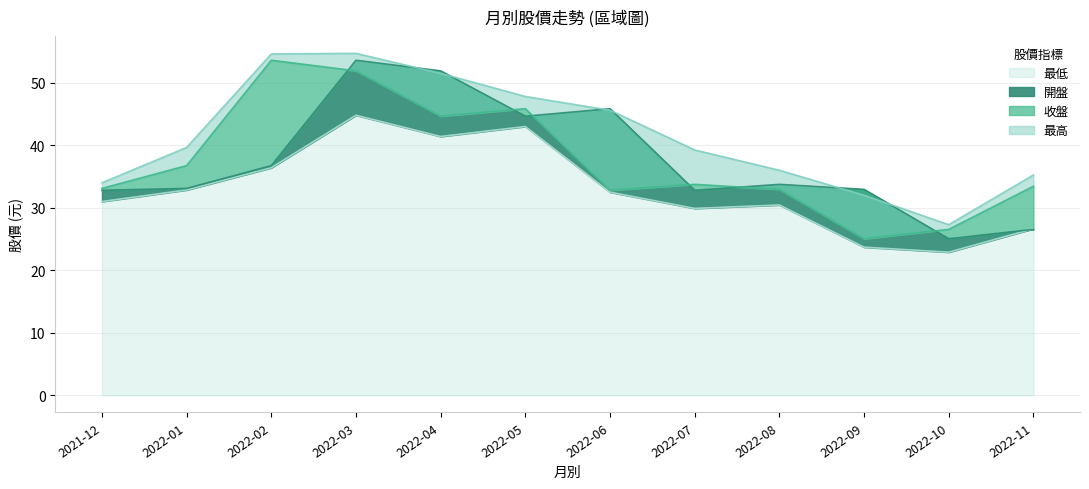

At which label does 開盤 reach its minimum?

2022-10